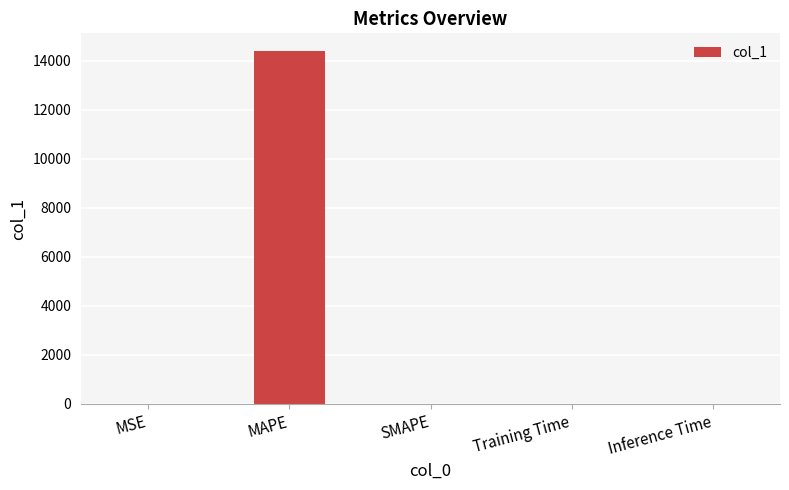

How many series are shown in this chart?

1